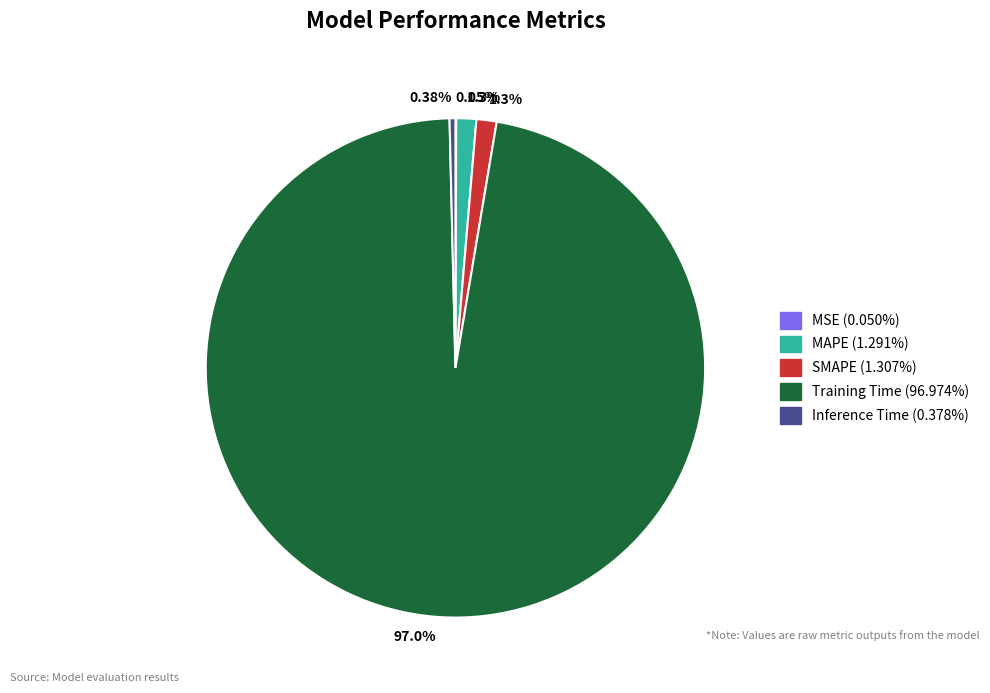

Is there a majority slice in this chart?

Yes